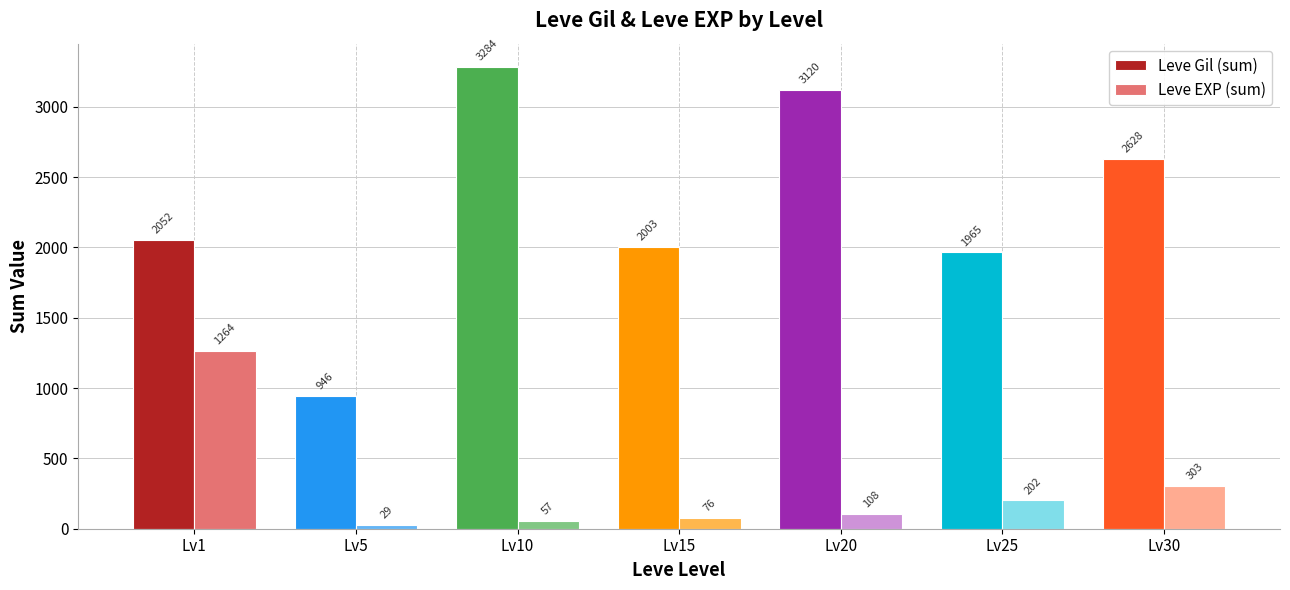

Read the Leve Gil (sum) value at Lv5, to the nearest 10.

950